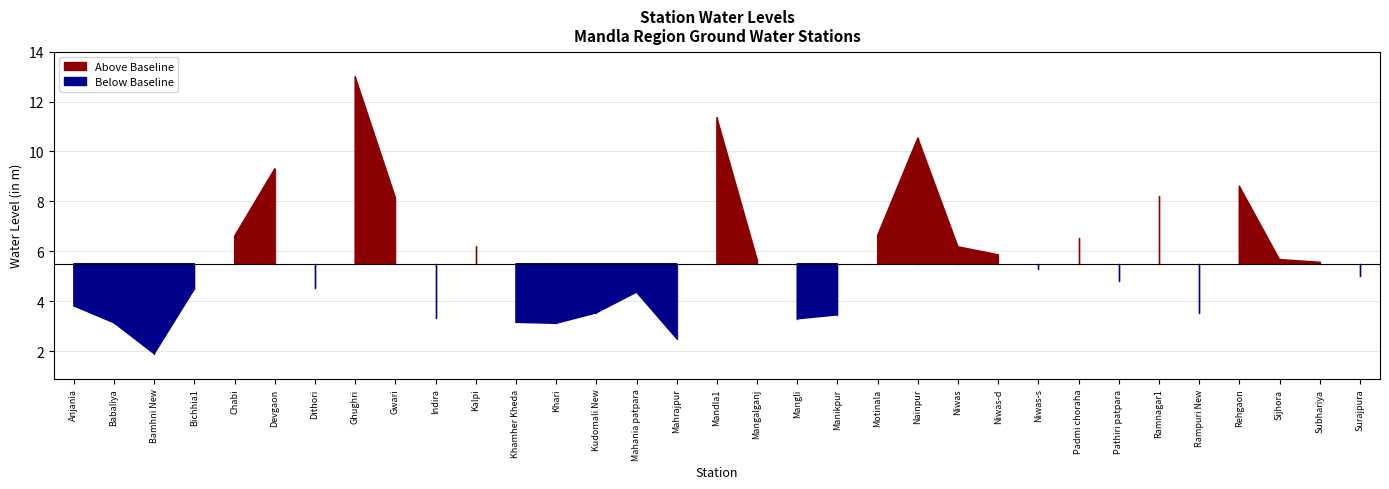

What is the minimum value shown in the chart?

1.9